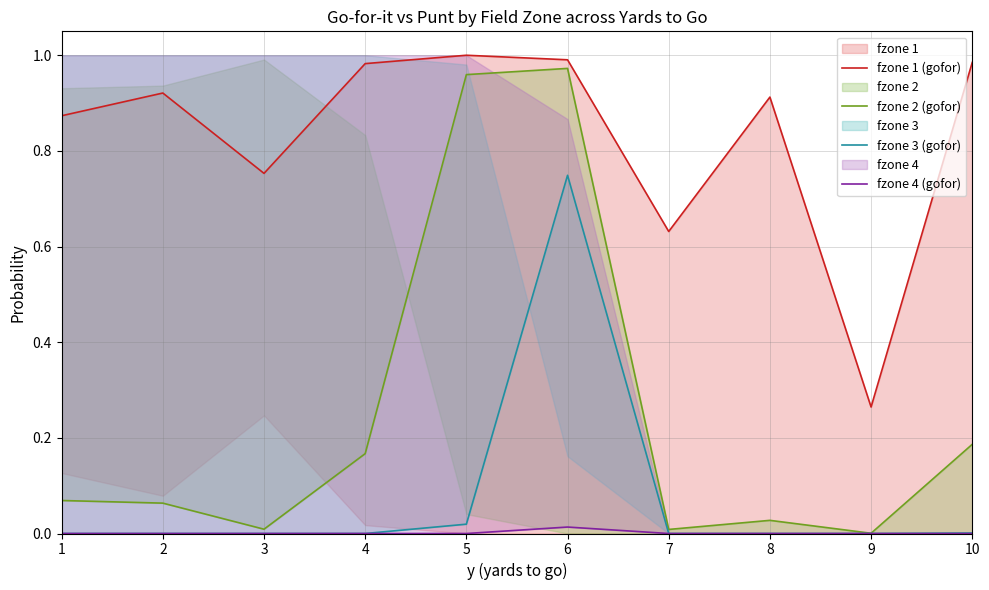

At which category does fzone 3 (gofor) reach its first local peak?

6